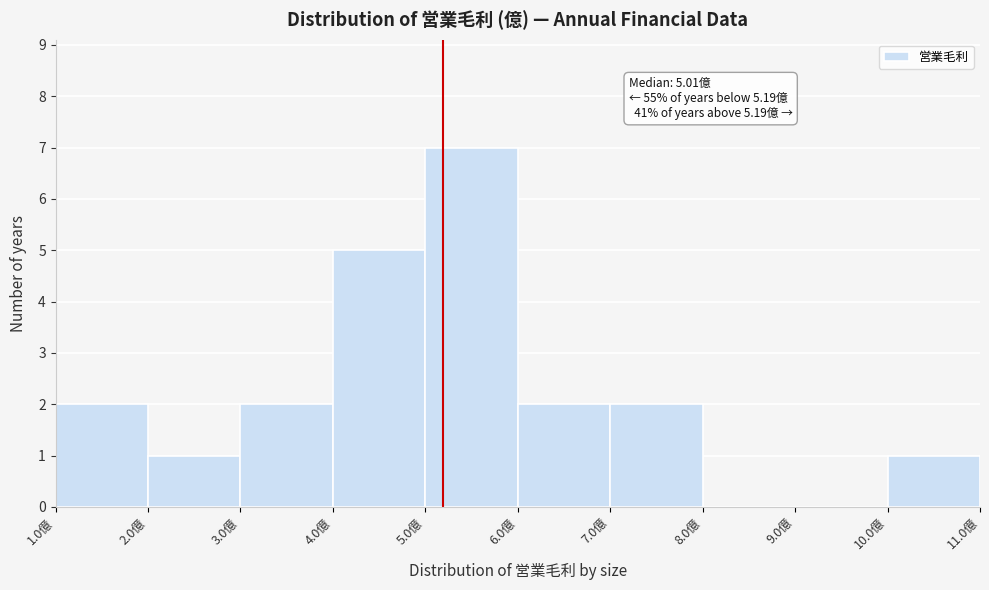

Which range on the x-axis has the tallest bar?

5 to 6